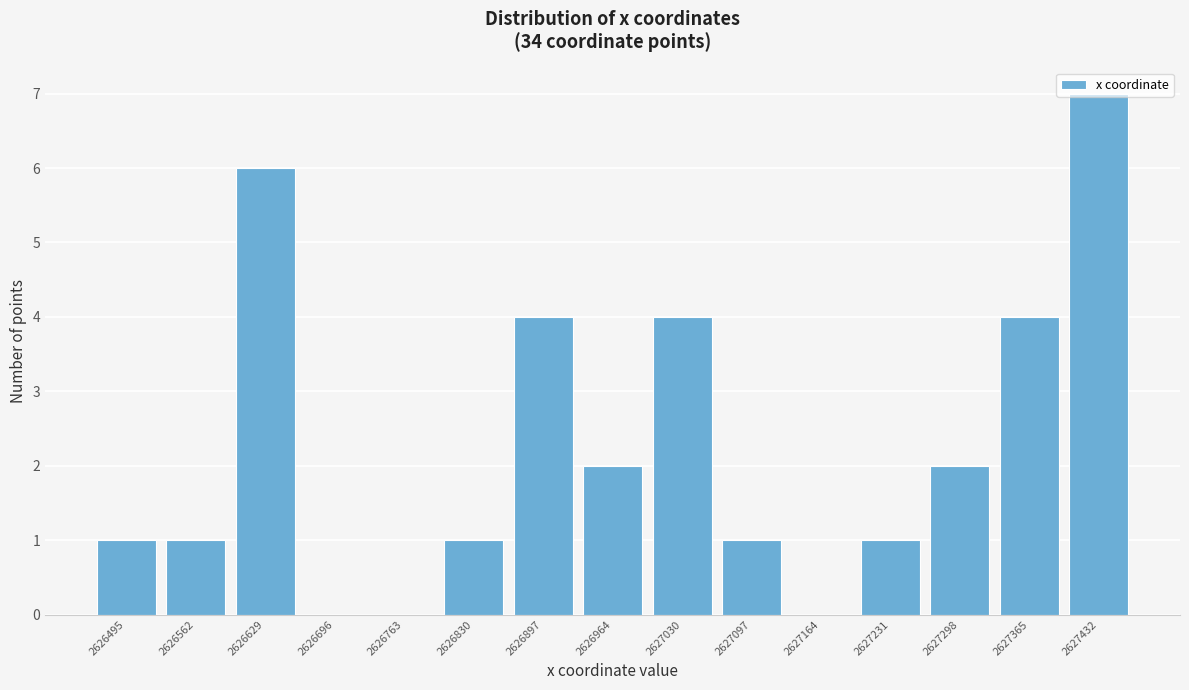

What is the sum of all values?

34